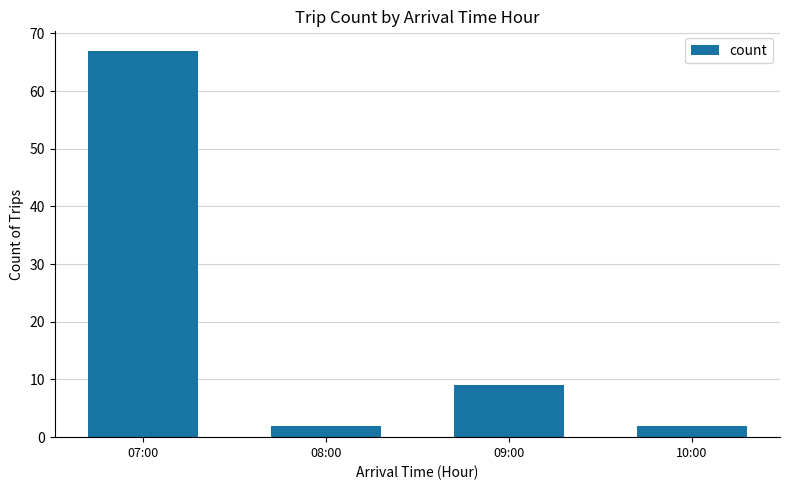

What is the difference between the maximum and minimum values?

65